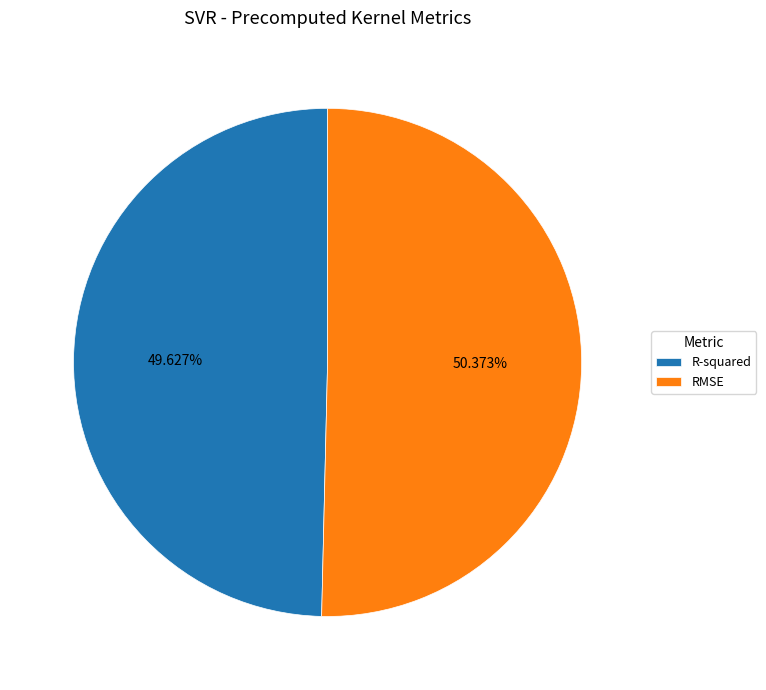

How many slices are in this pie chart?

2